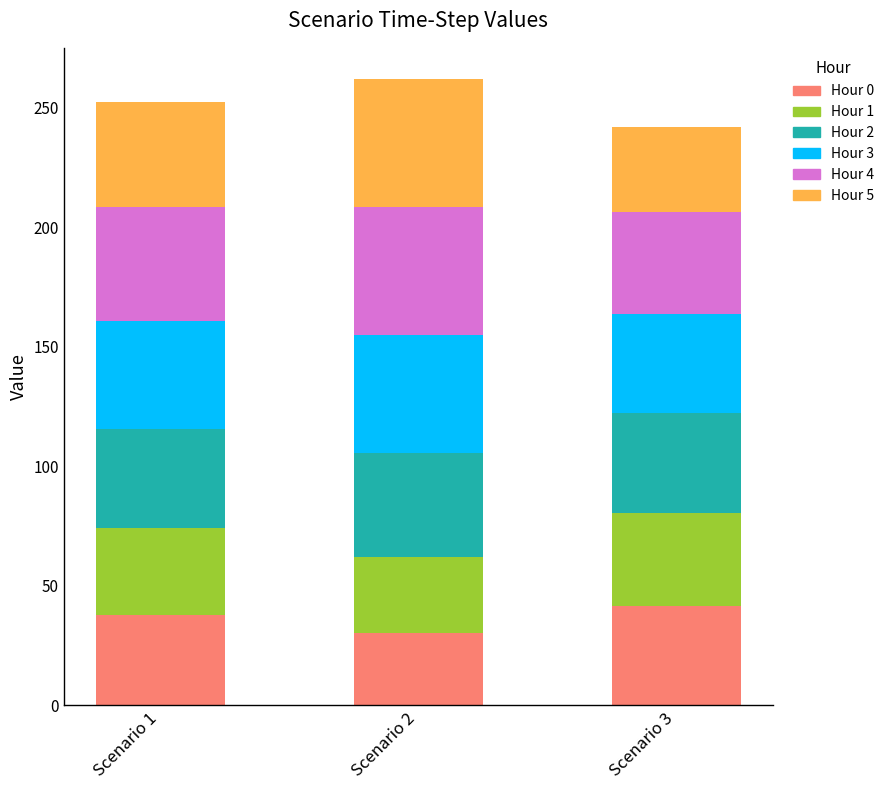

How many data points in Hour 0 are above 37?

2